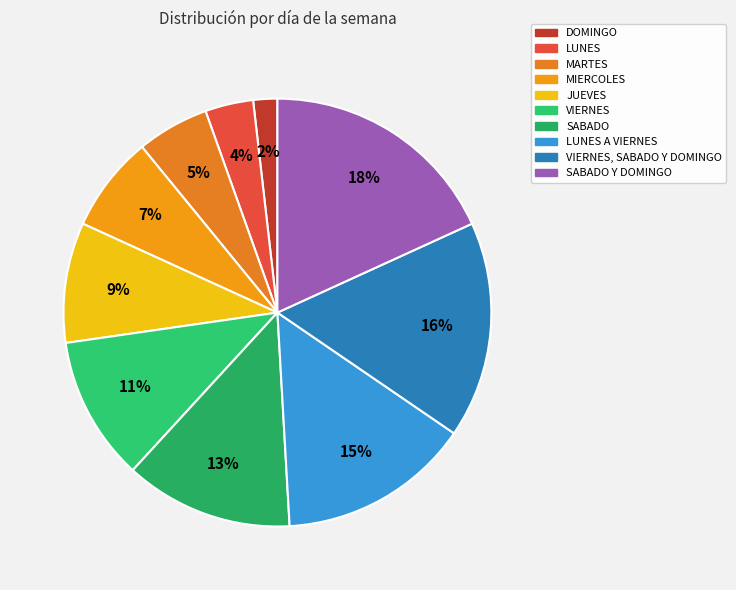

What is the smallest slice in the pie chart?

DOMINGO